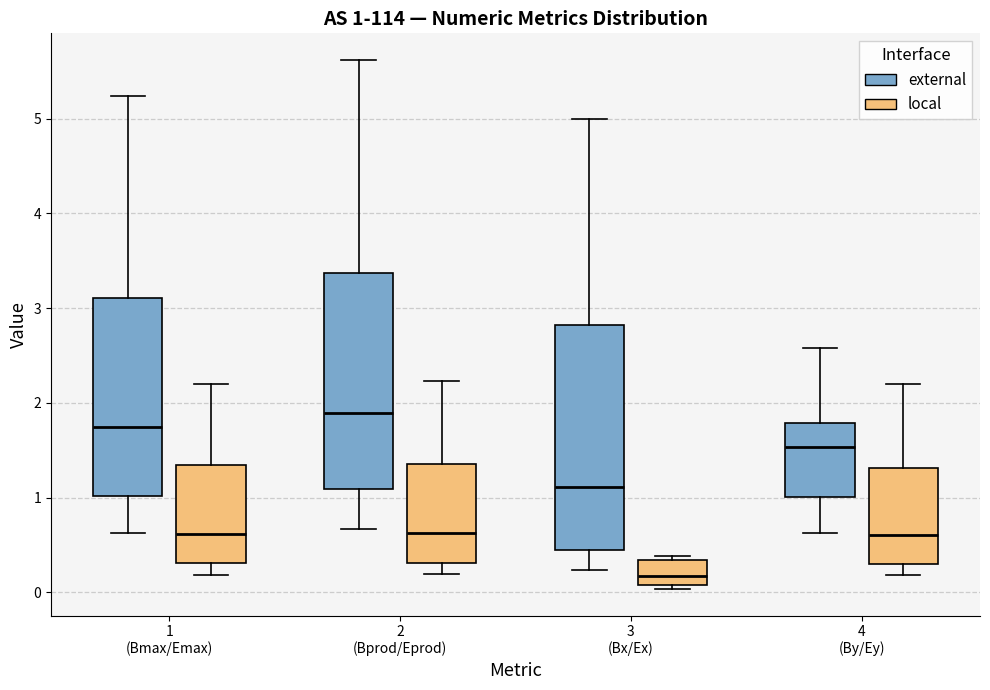

Which box is the tallest, from its lower edge to its upper edge?

3 (Bx/Ex) (external)